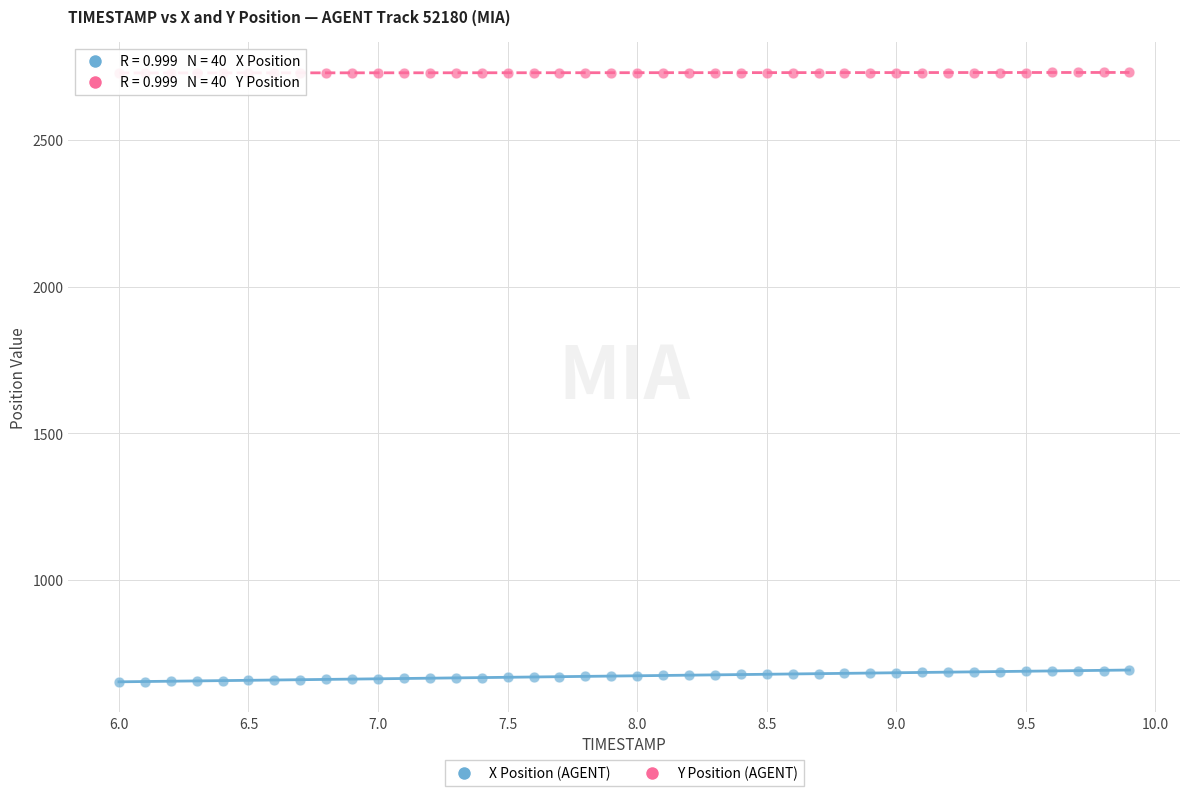

Which series has the largest Y range (max minus min)?

X Position (AGENT)